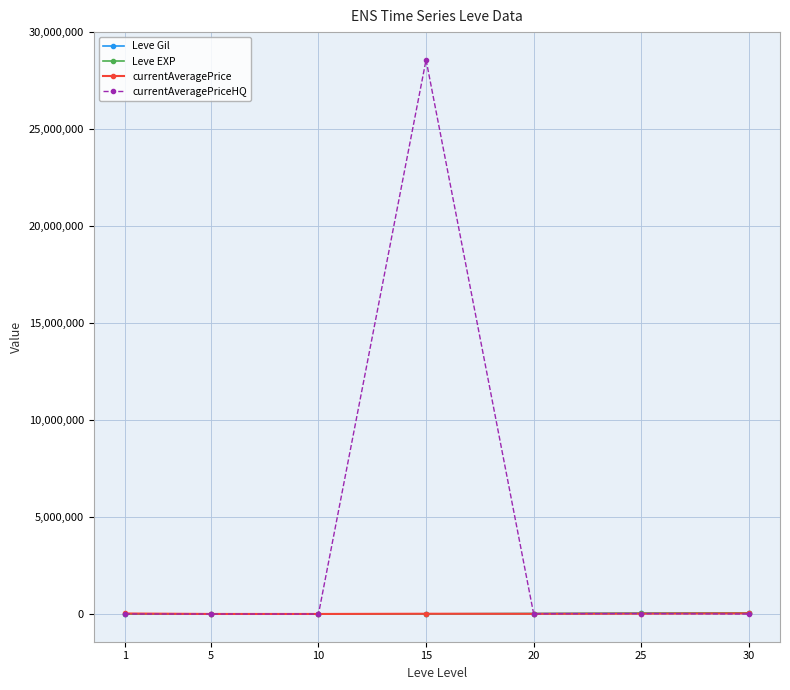

How many lines are shown in the chart?

4